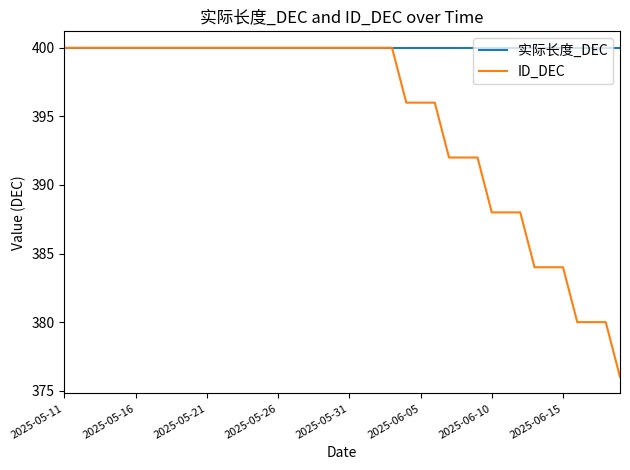

Which series has the largest total across all categories?

实际长度_DEC